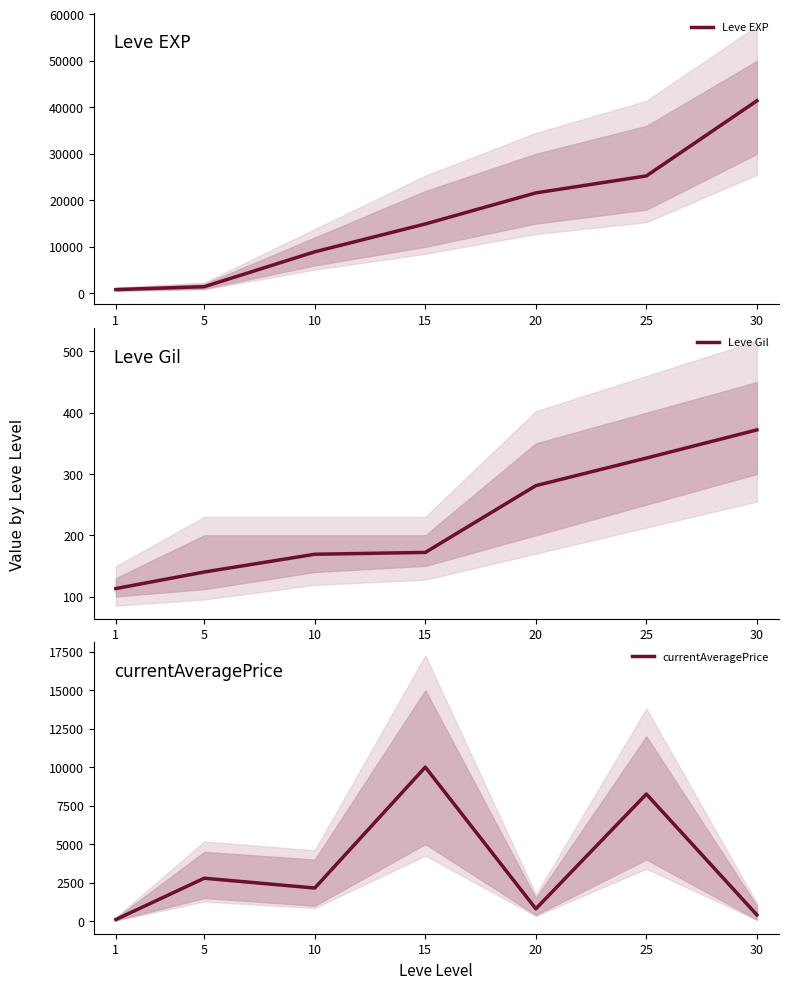

Which series has the largest range (max minus min)?

Leve EXP